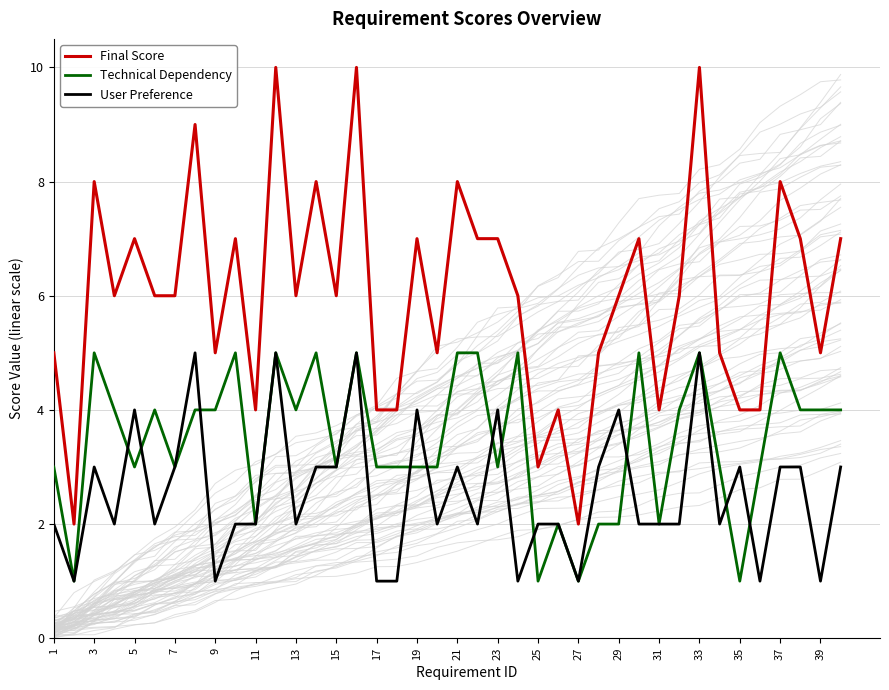

How many categories are shown in the chart?

40